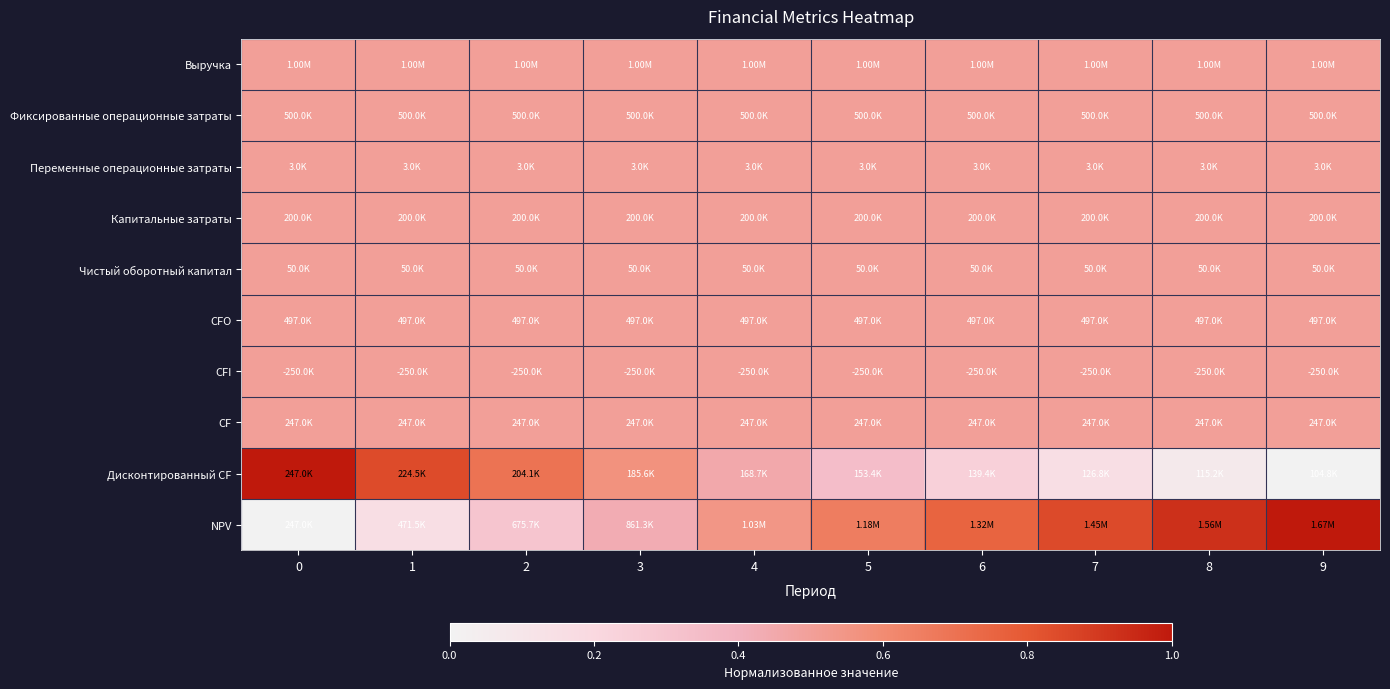

Reading right to left, extract all data points from this chart.

Выручка: 9=0.5	8=0.5	7=0.5	6=0.5	5=0.5	4=0.5	3=0.5	2=0.5	1=0.5	0=0.5
Фиксированные операционные затраты: 9=0.5	8=0.5	7=0.5	6=0.5	5=0.5	4=0.5	3=0.5	2=0.5	1=0.5	0=0.5
Переменные операционные затраты: 9=0.5	8=0.5	7=0.5	6=0.5	5=0.5	4=0.5	3=0.5	2=0.5	1=0.5	0=0.5
Капитальные затраты: 9=0.5	8=0.5	7=0.5	6=0.5	5=0.5	4=0.5	3=0.5	2=0.5	1=0.5	0=0.5
Чистый оборотный капитал: 9=0.5	8=0.5	7=0.5	6=0.5	5=0.5	4=0.5	3=0.5	2=0.5	1=0.5	0=0.5
CFO: 9=0.5	8=0.5	7=0.5	6=0.5	5=0.5	4=0.5	3=0.5	2=0.5	1=0.5	0=0.5
CFI: 9=0.5	8=0.5	7=0.5	6=0.5	5=0.5	4=0.5	3=0.5	2=0.5	1=0.5	0=0.5
CF: 9=0.5	8=0.5	7=0.5	6=0.5	5=0.5	4=0.5	3=0.5	2=0.5	1=0.5	0=0.5
Дисконтированный CF: 9=0.0	8=0.1	7=0.2	6=0.2	5=0.3	4=0.4	3=0.6	2=0.7	1=0.8	0=1.0
NPV: 9=1.0	8=0.9	7=0.8	6=0.8	5=0.7	4=0.6	3=0.4	2=0.3	1=0.2	0=0.0